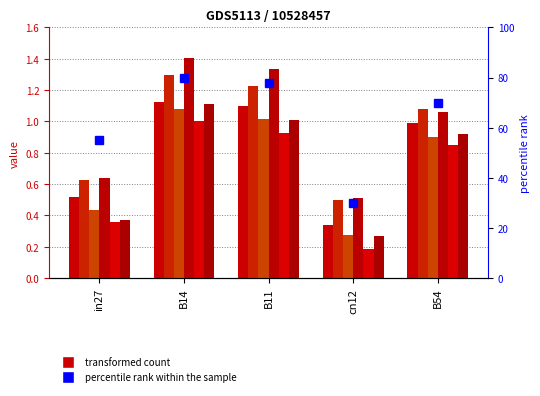

What is the label of the 3rd bar from the right?

B11